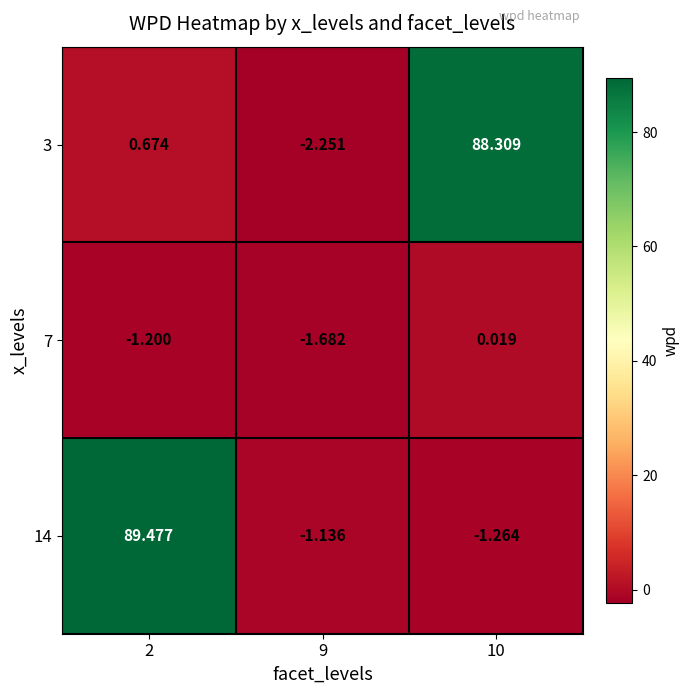

Is the value of 14 at 2 greater than the value of 7 at 9?

Yes